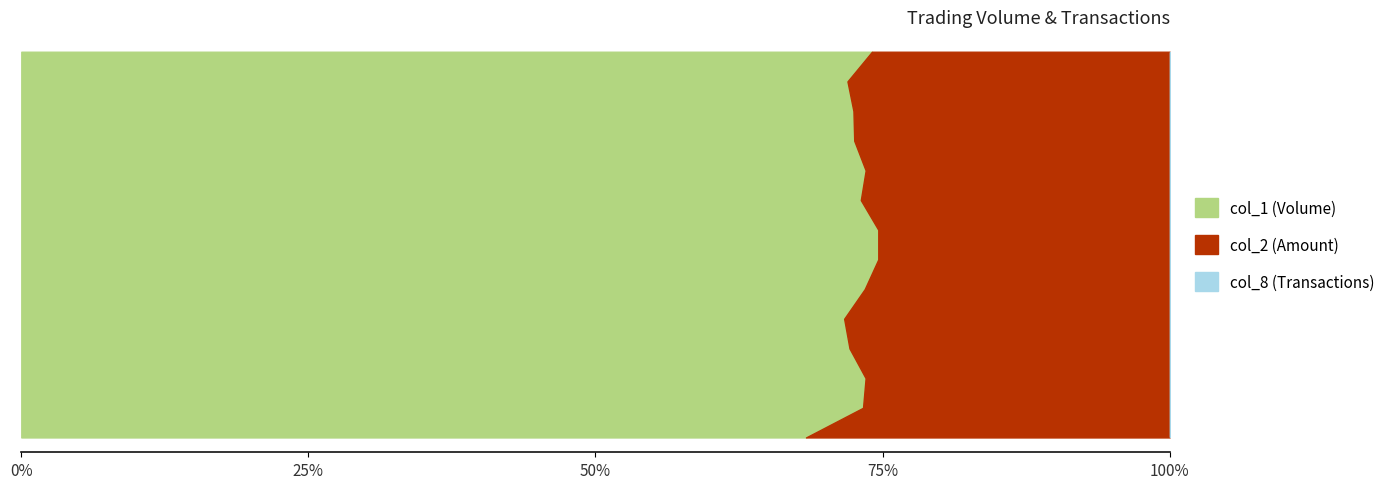

Reading left to right, list all the values displayed in this chart.

col_1: 302000	208000	210000	681000	1006000	520000	218000	5000	666000	110000	115000	830000	310000	70000
col_2: 139960	75770	75620	263240	397960	188000	74120	1700	245020	39600	43550	315400	120900	24500
col_8: 4	3	6	11	15	5	3	1	9	3	2	15	6	1